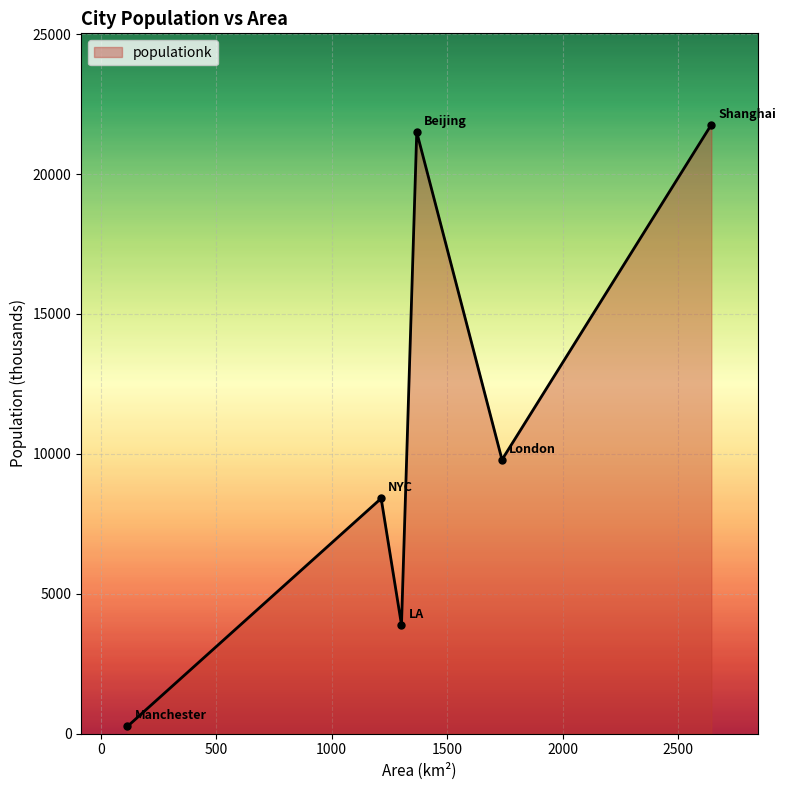

What is the minimum value shown in the chart?

255